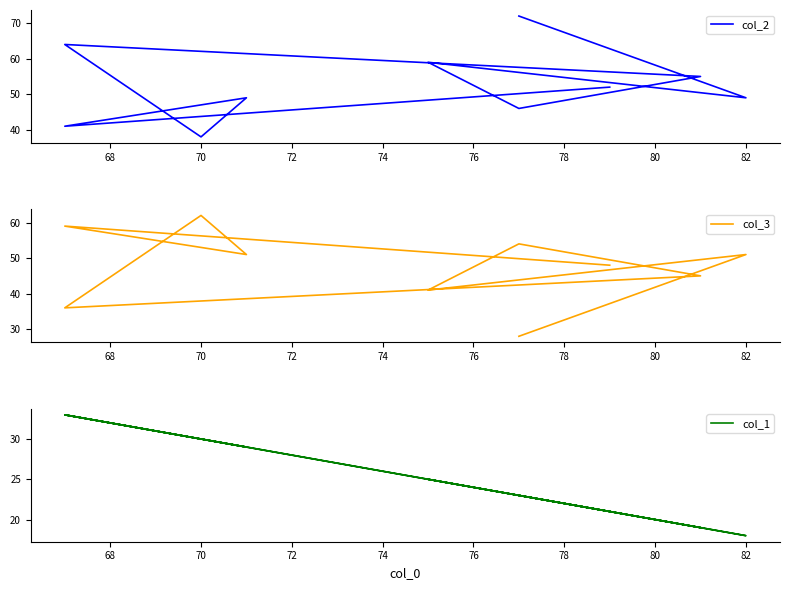

What is the value of the col_2 point at the 9th from the left?

49